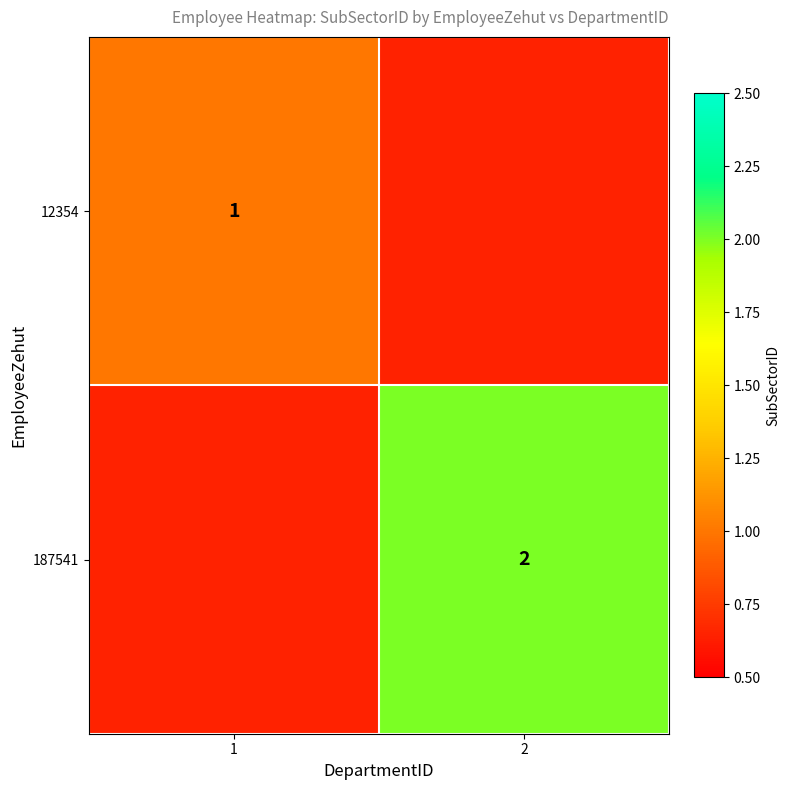

What is the difference between the 12354 values at 2 and 1?

1